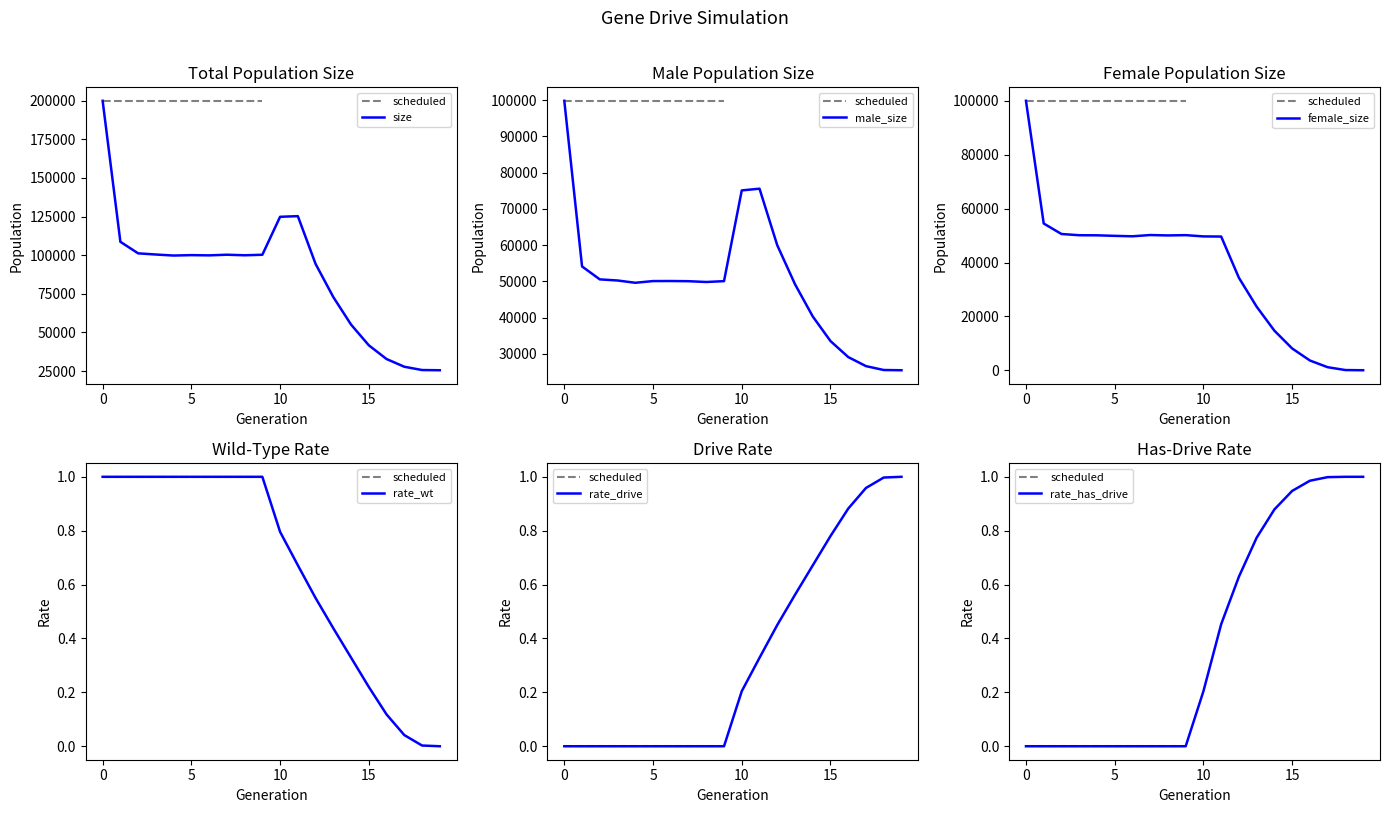

Reading left to right, transcribe all the data shown in this chart.

size: 199879.0	108624.0	101162.0	100397.0	99736.0	100002.0	99853.0	100269.0	99907.0	100245.0	124812.0	125234.0	94307.0	72835.0	55030.0	41637.0	32754.0	27764.0	25639.0	25500.0
male_size: 99833.0	54138.0	50569.0	50263.0	49633.0	50100.0	50115.0	50066.0	49847.0	50082.0	75114.0	75590.0	59987.0	49237.0	40345.0	33548.0	29136.0	26636.0	25566.0	25500.0
female_size: 100046.0	54486.0	50593.0	50134.0	50103.0	49902.0	49738.0	50203.0	50060.0	50163.0	49698.0	49644.0	34320.0	23598.0	14685.0	8089.0	3618.0	1128.0	73.0	0.0
rate_wt: 1.0	1.0	1.0	1.0	1.0	1.0	1.0	1.0	1.0	1.0	0.8	0.7	0.6	0.4	0.3	0.2	0.1	0.0	0.0	0.0
rate_drive: 0.0	0.0	0.0	0.0	0.0	0.0	0.0	0.0	0.0	0.0	0.2	0.3	0.4	0.6	0.7	0.8	0.9	1.0	1.0	1.0
rate_has_drive: 0.0	0.0	0.0	0.0	0.0	0.0	0.0	0.0	0.0	0.0	0.2	0.5	0.6	0.8	0.9	0.9	1.0	1.0	1.0	1.0